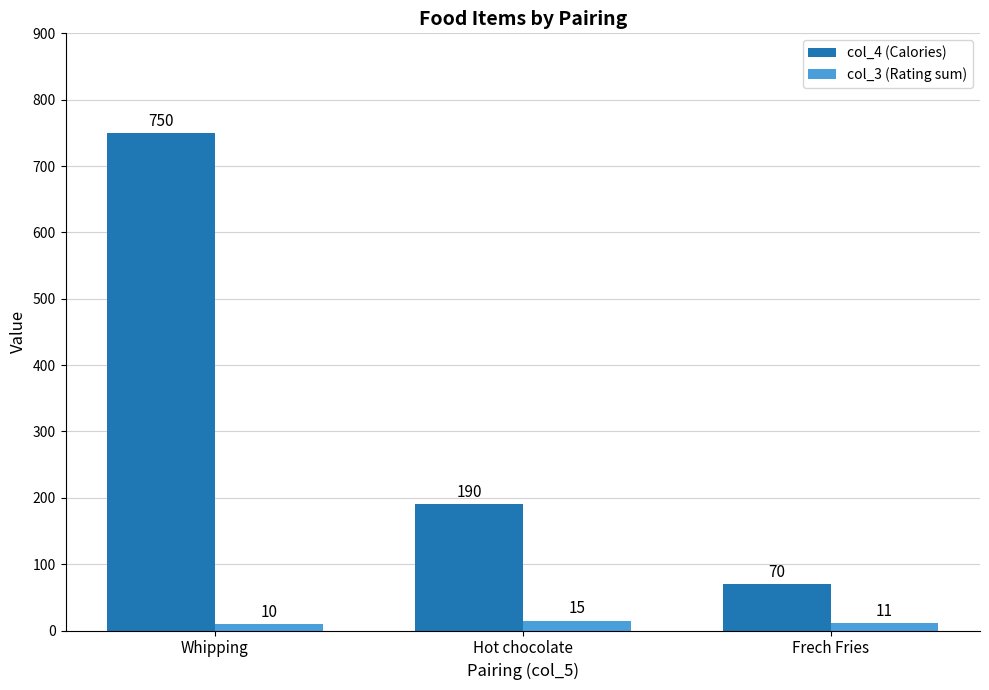

How many values in the col_4 (Calories) series are below 190?

1